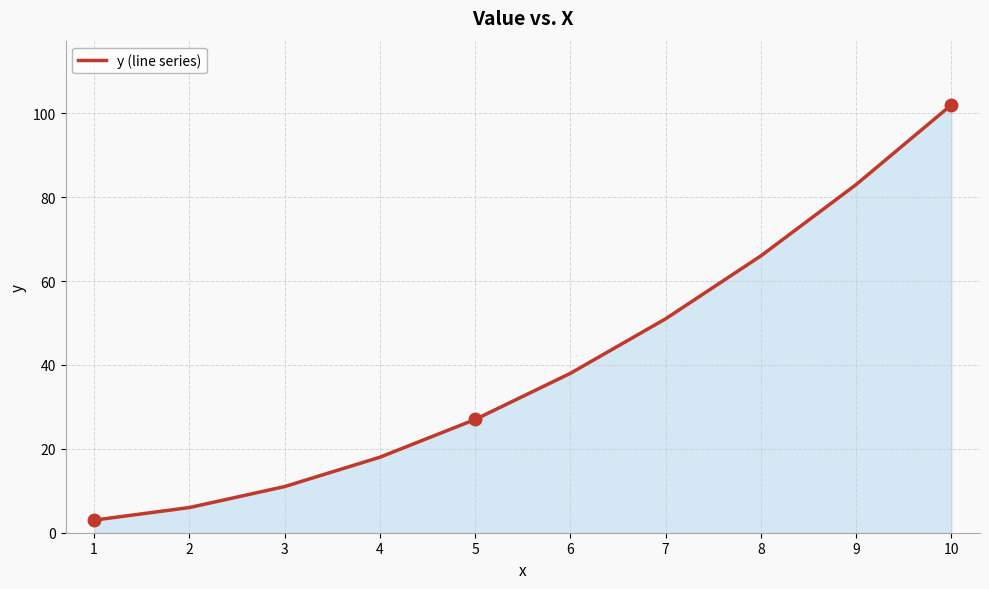

Approximately how many times larger is the value at 9 compared to 8?

1.3